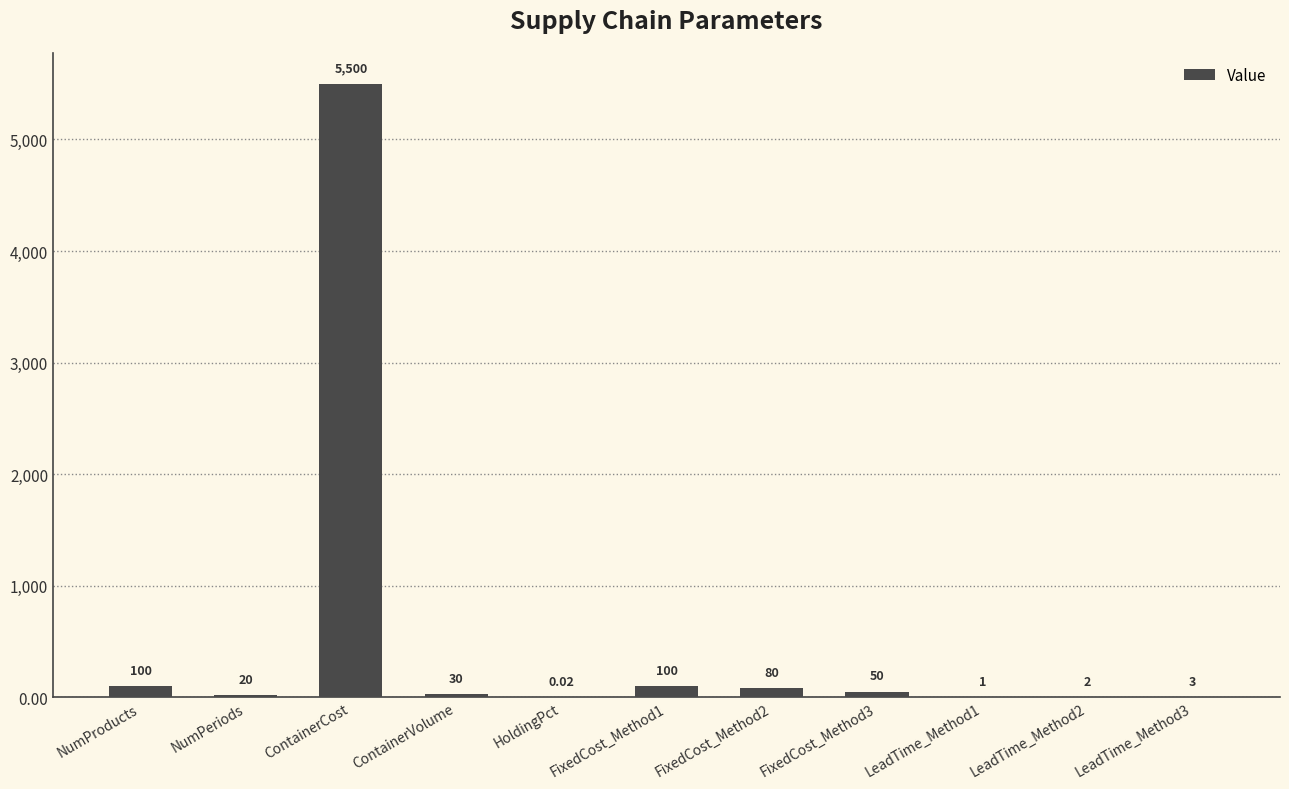

The chart shows a value of 100.0 at NumProducts. True or false?

True